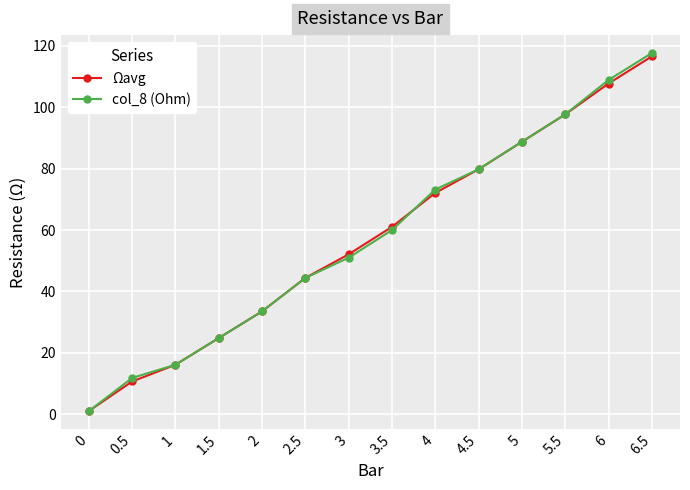

Which series has the largest range (max minus min)?

col_8 (Ohm)